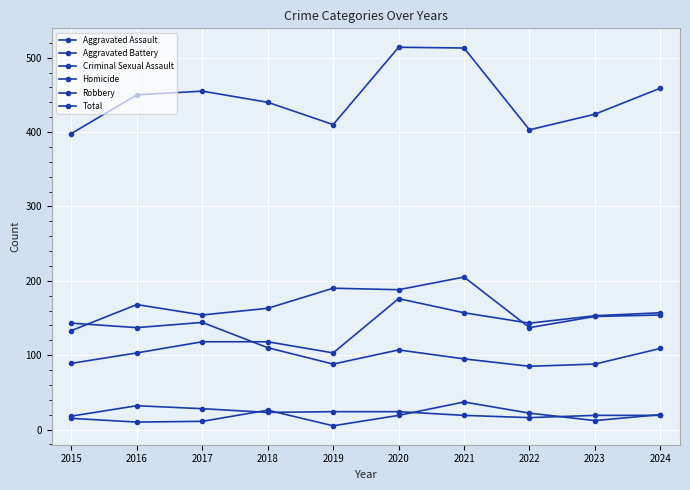

Which category has the highest value in the Criminal Sexual Assault series?

2016